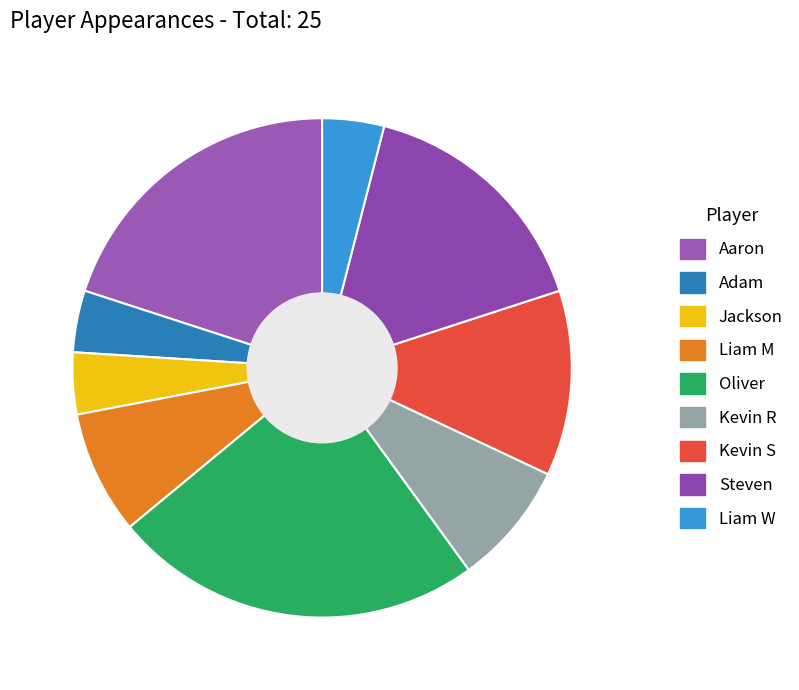

To the nearest percent, what percentage of the pie is Liam W?

4%